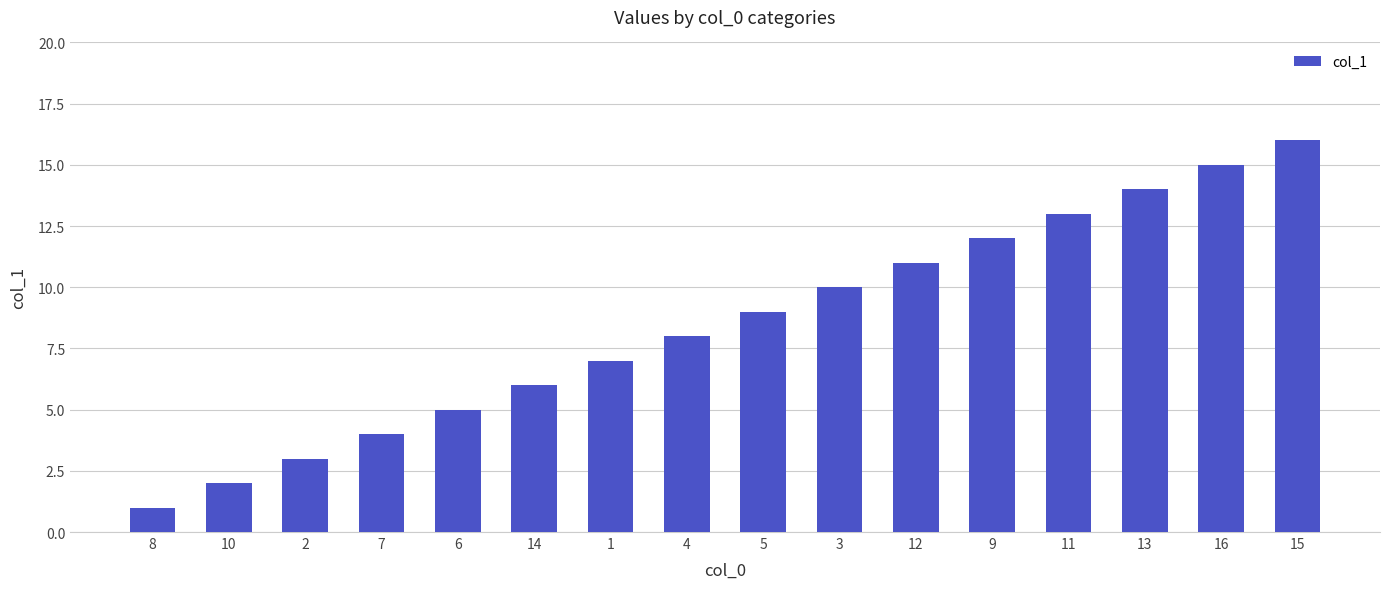

Reading left to right, extract all data points from this chart.

1	2	3	4	5	6	7	8	9	10	11	12	13	14	15	16